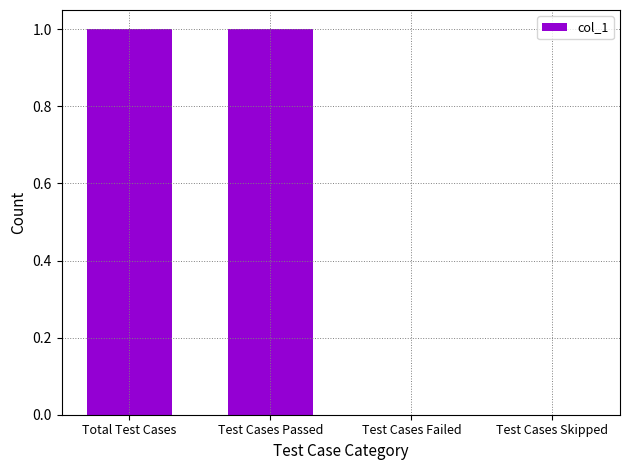

The chart shows a value of 0 at Test Cases Failed. True or false?

True